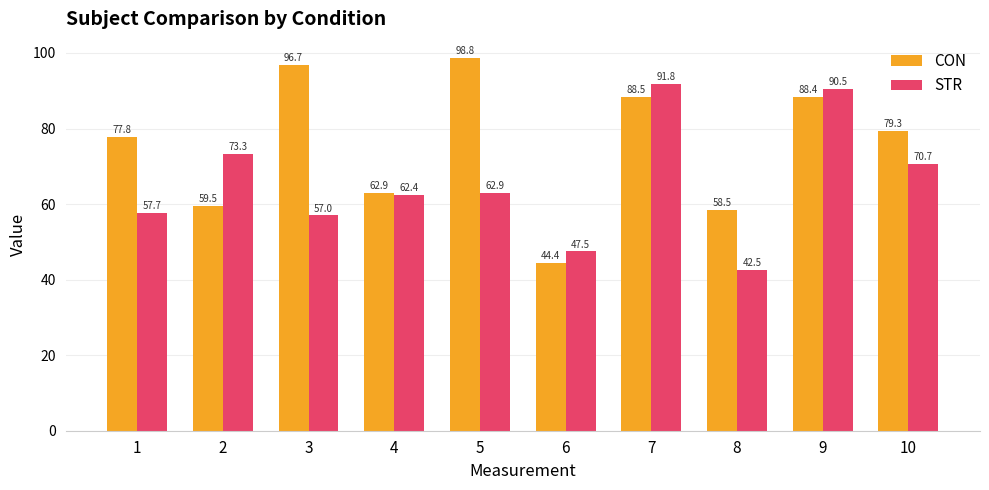

What is the value of the CON bar at the 5th from the left?

98.8